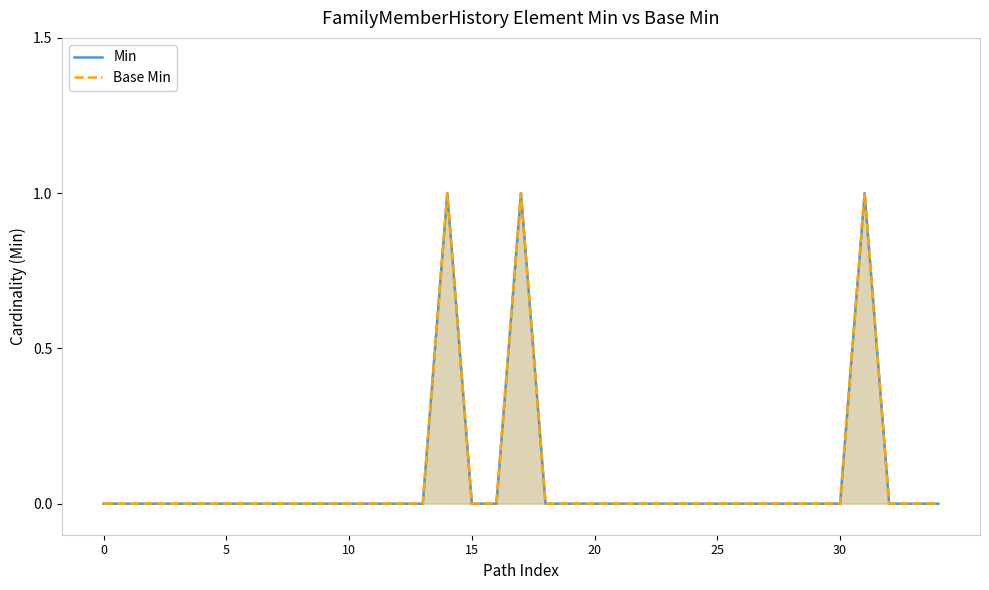

True or false: Min and Base Min cross at least once.

False